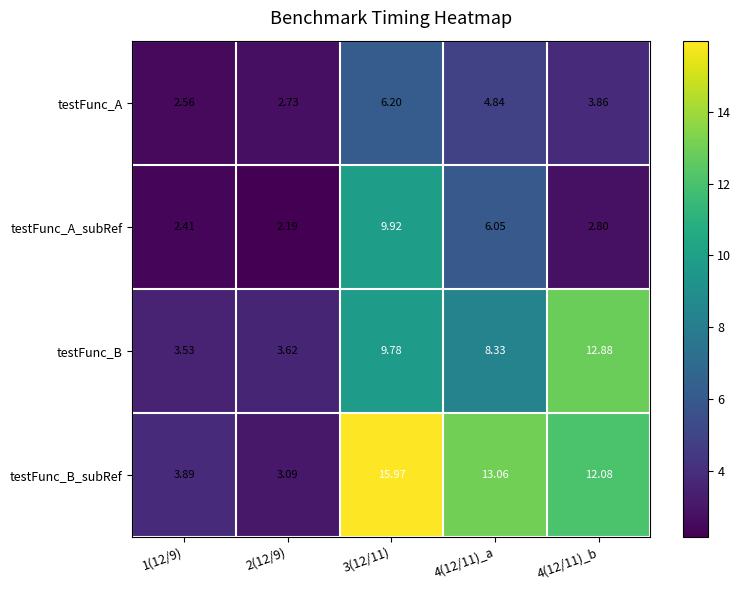

Is the value of testFunc_A at 3(12/11) greater than the value of testFunc_B_subRef at 2(12/9)?

Yes